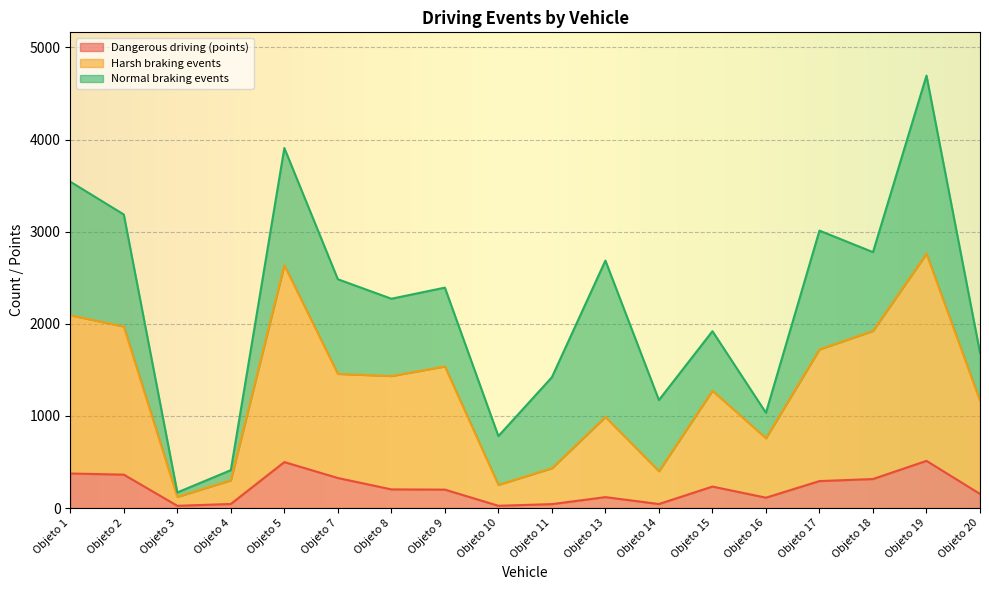

Is it true that Harsh braking events equals 1922.7 at Objeto 18?

True